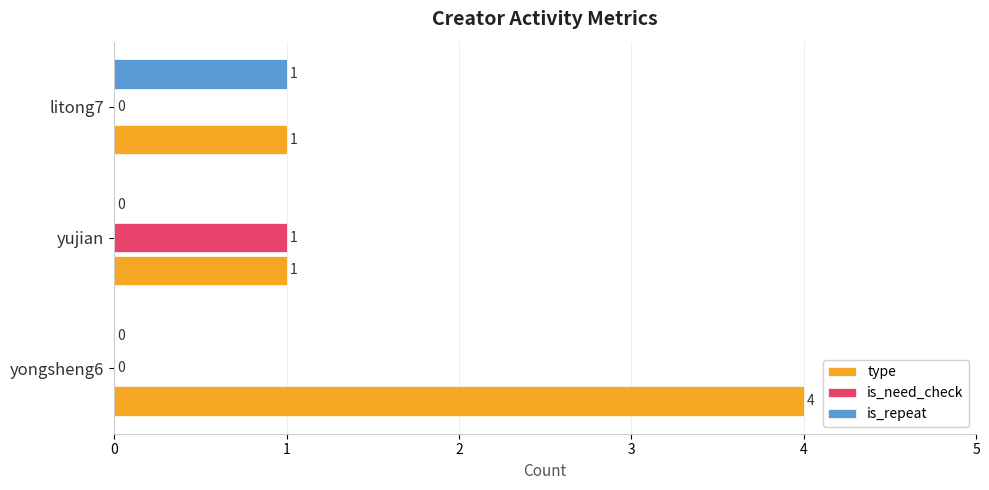

At which category is the sum across all series the highest?

yongsheng6